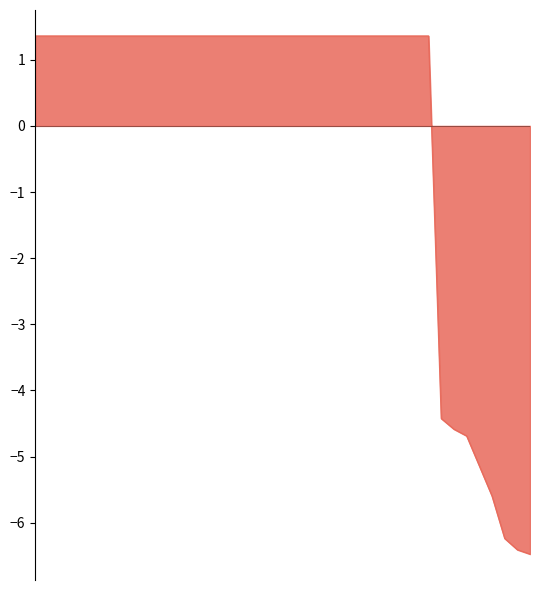

What is the greatest value displayed?

1.4